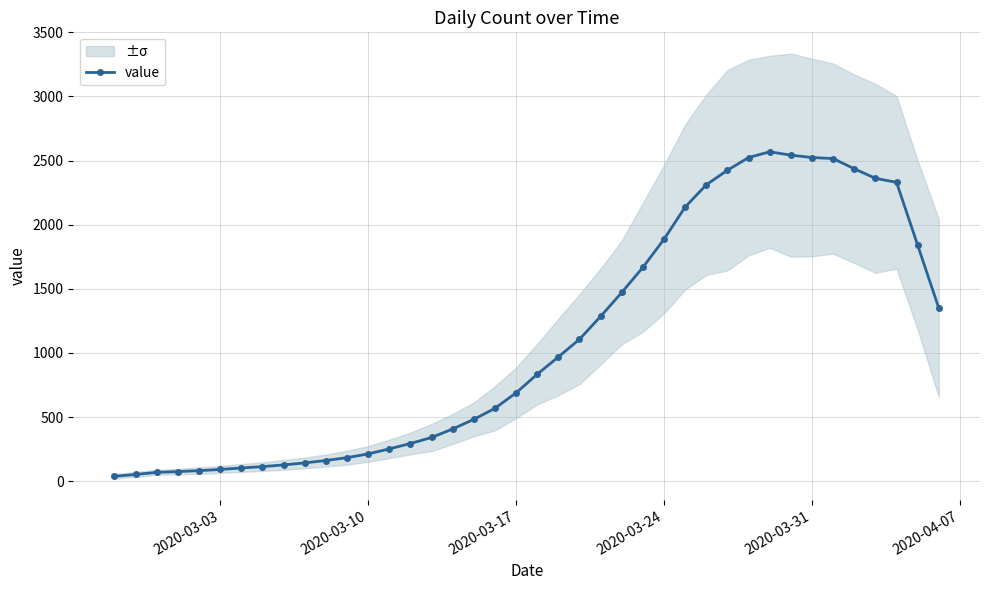

What is the highest value of the value series?

2568.8